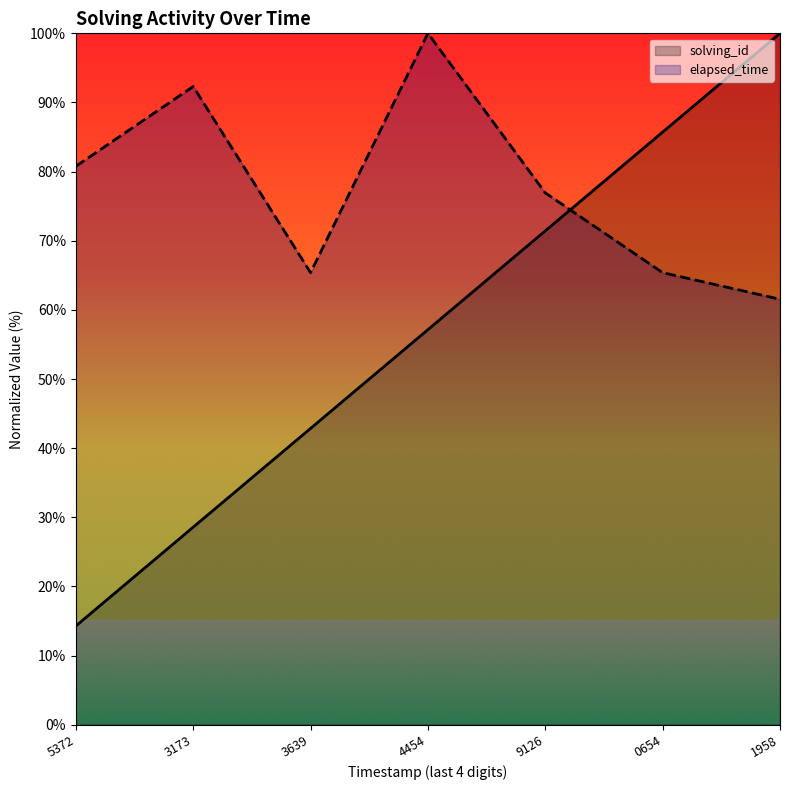

How many lines are shown in the chart?

2